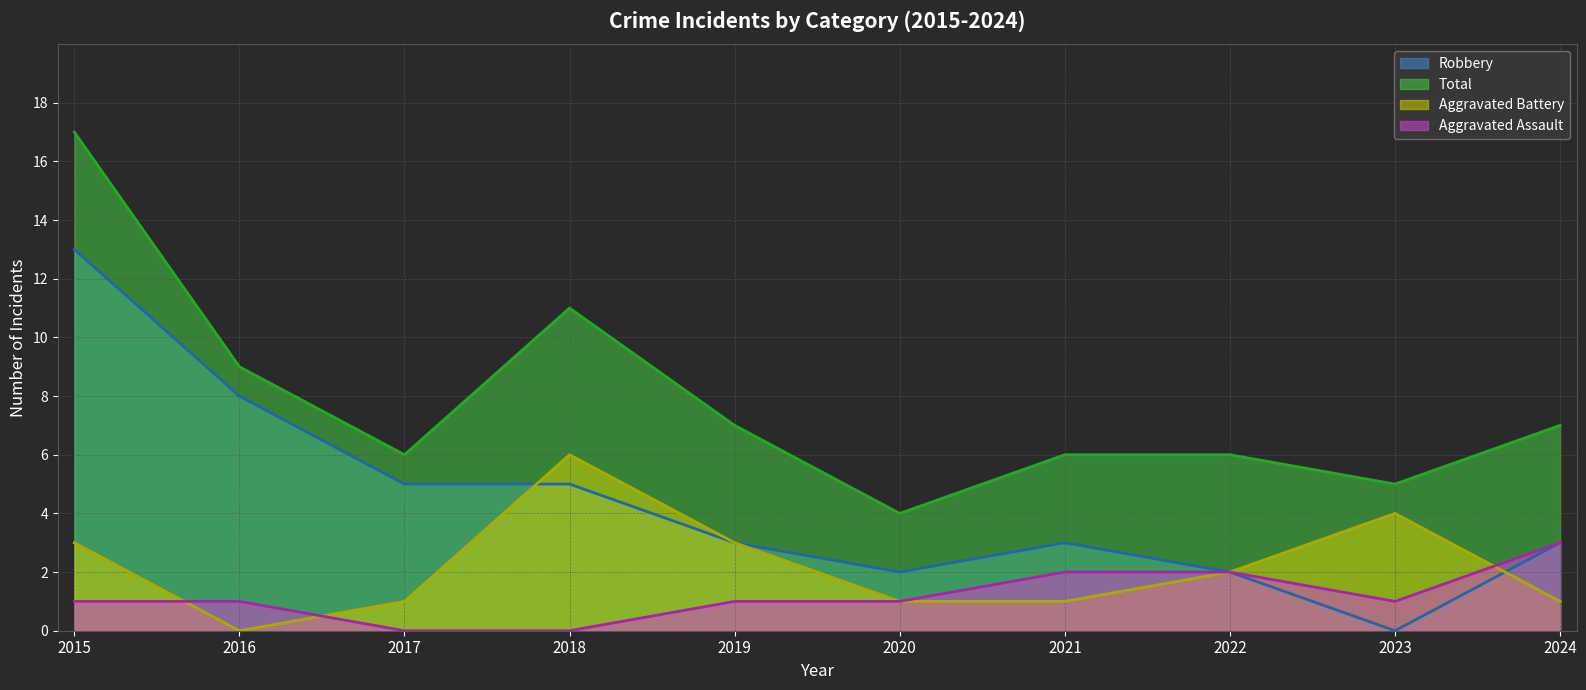

Reading left to right, transcribe all the data shown in this chart.

Robbery (line): 2015=13	2016=8	2017=5	2018=5	2019=3	2020=2	2021=3	2022=2	2023=0	2024=3
Total (line): 2015=17	2016=9	2017=6	2018=11	2019=7	2020=4	2021=6	2022=6	2023=5	2024=7
Aggravated Battery (line): 2015=3	2016=0	2017=1	2018=6	2019=3	2020=1	2021=1	2022=2	2023=4	2024=1
Aggravated Assault (line): 2015=1	2016=1	2017=0	2018=0	2019=1	2020=1	2021=2	2022=2	2023=1	2024=3